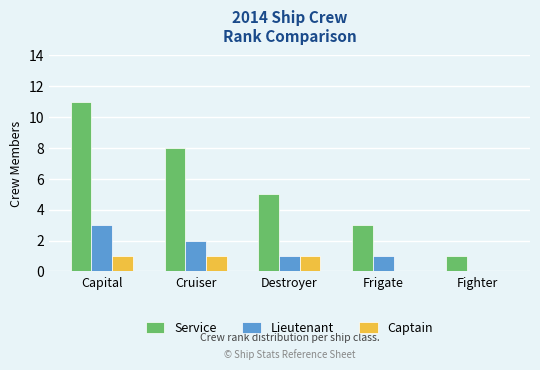

Between Cruiser and Fighter, which series saw the biggest shift?

Service